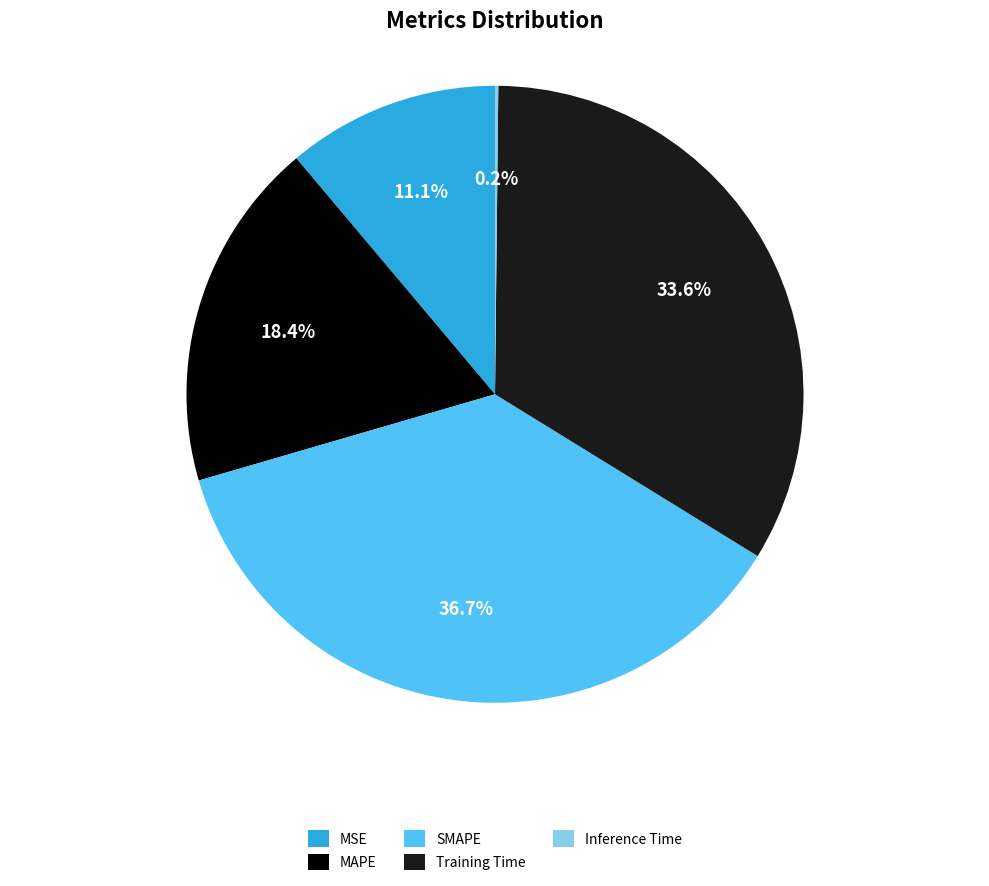

True or false: Training Time accounts for 46% of the total.

False